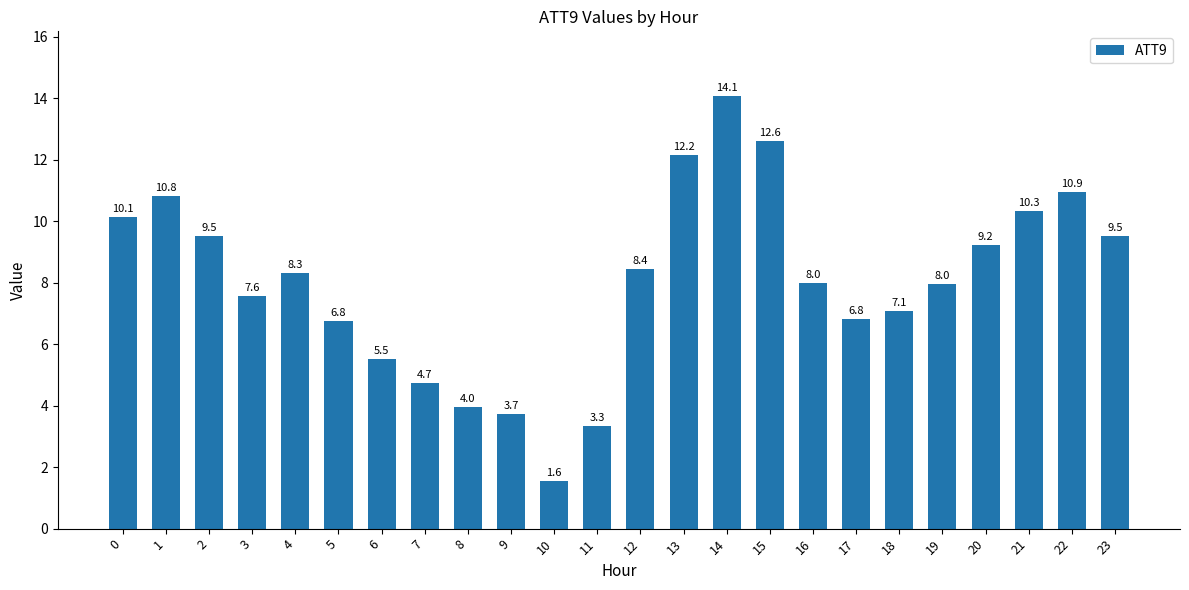

How many distinct data groups are displayed?

1